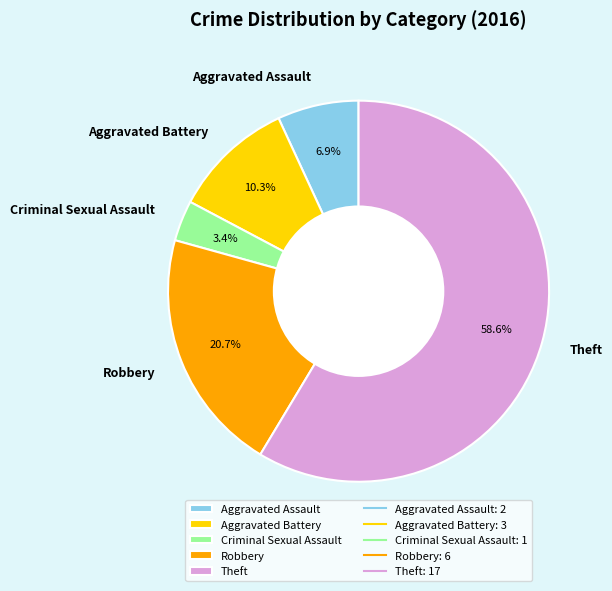

Which slice is the largest?

Theft